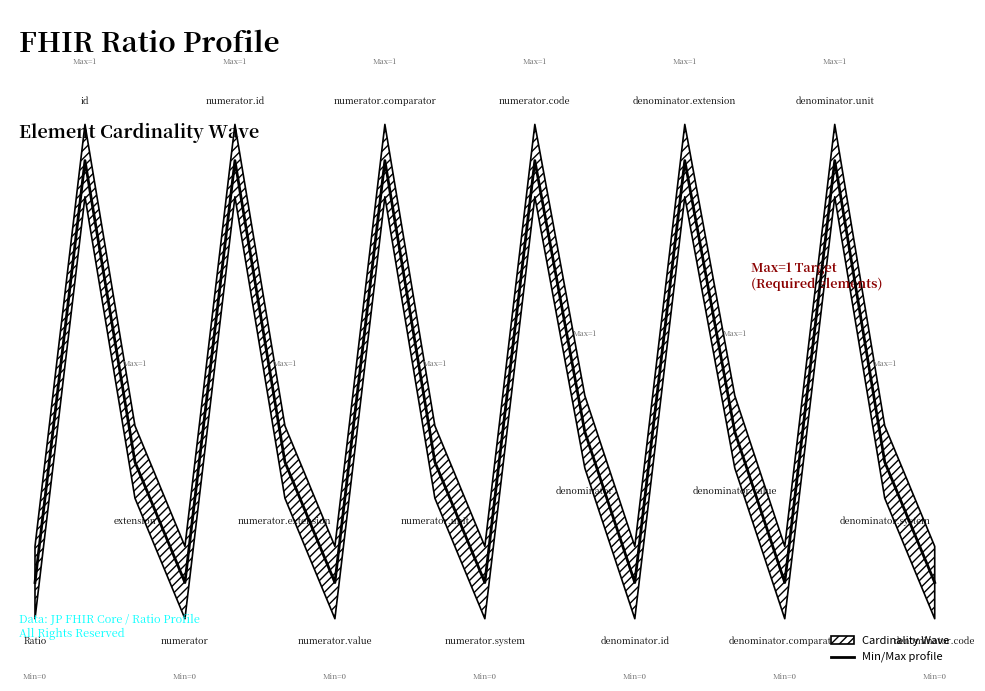

How many points are lower than both their immediate neighbors (excluding endpoints)?

5